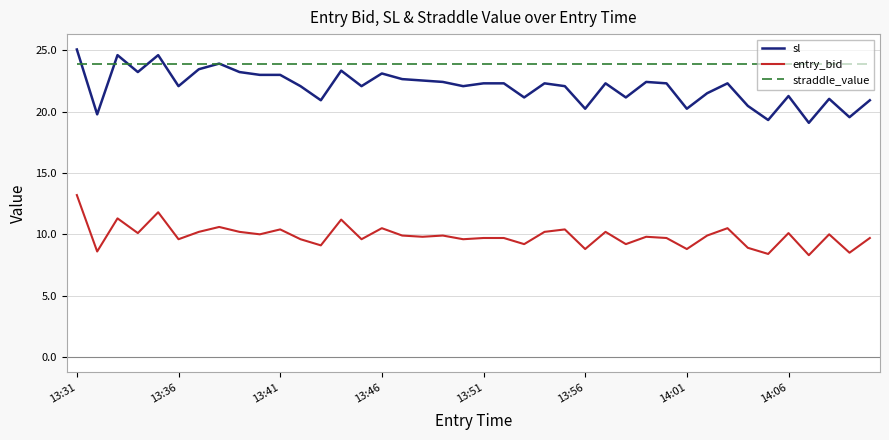

Which series has the widest spread of values?

sl